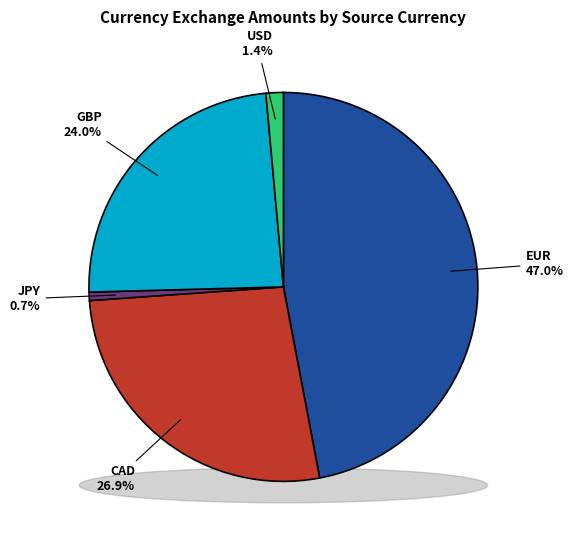

To the nearest percent, what is the average slice percentage?

20%